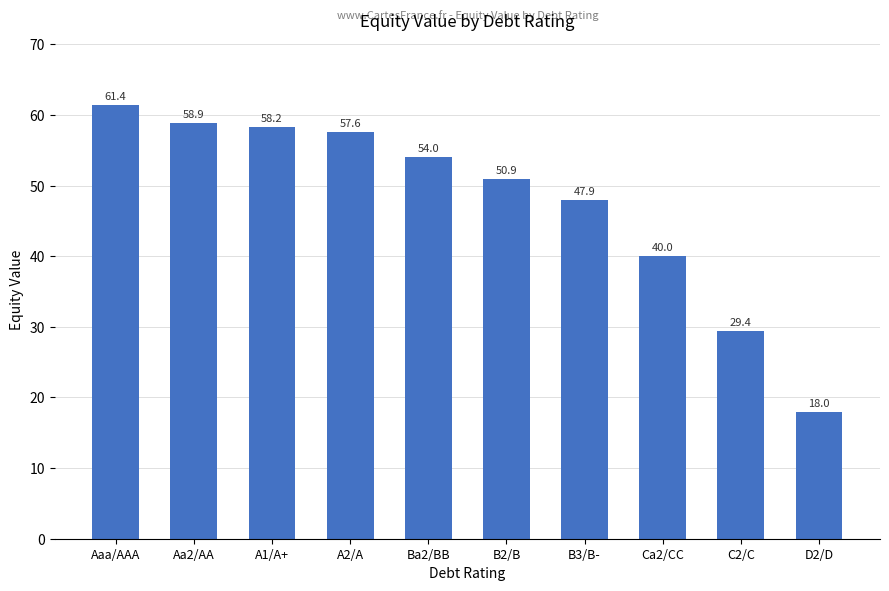

What is the label of the 3rd bar from the right?

Ca2/CC